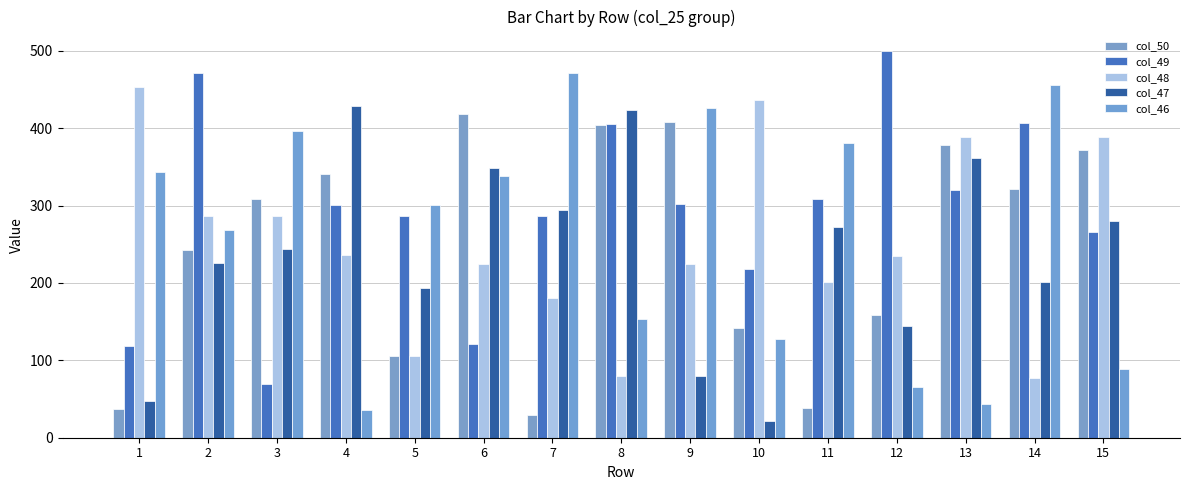

What is the difference between the highest and lowest values at 2?

245